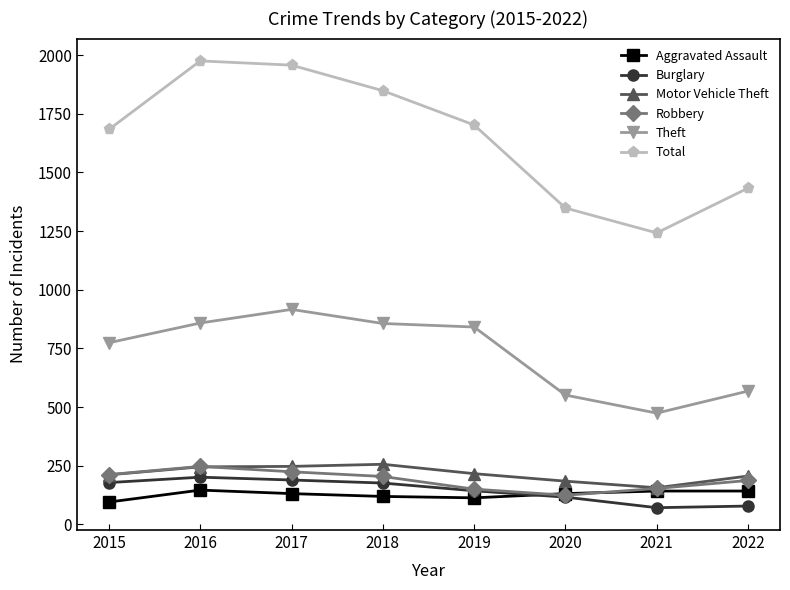

True or false: Aggravated Assault and Total intersect in this chart.

False